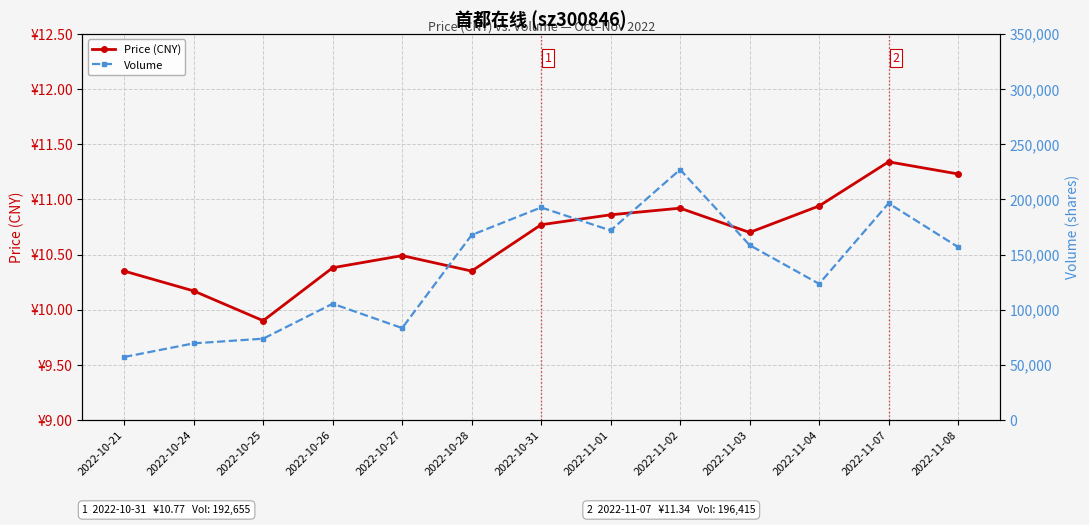

Reading right to left, transcribe all the data shown in this chart.

Price (CNY): 11.2	11.3	10.9	10.7	10.9	10.9	10.8	10.3	10.5	10.4	9.9	10.2	10.3
Volume: 156771.0	196415.0	123417.0	158494.0	226978.0	171808.0	192655.0	167664.0	83338.0	105400.0	73706.0	69473.0	57109.0